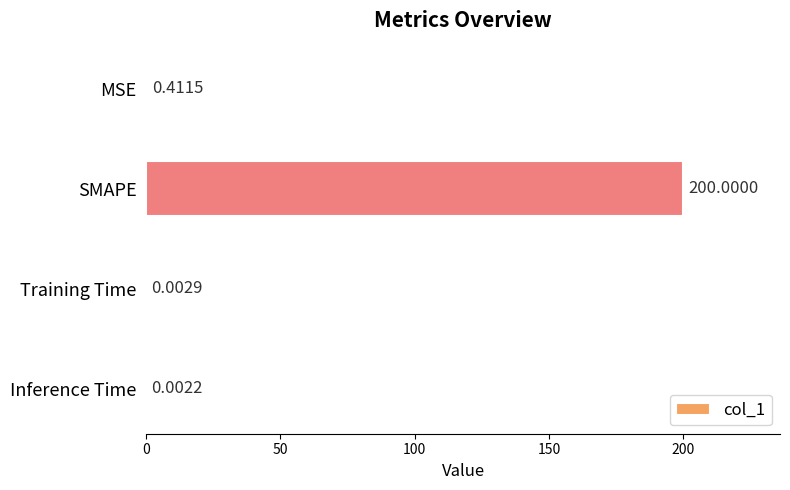

Where is the data nearest to the value 100?

MSE